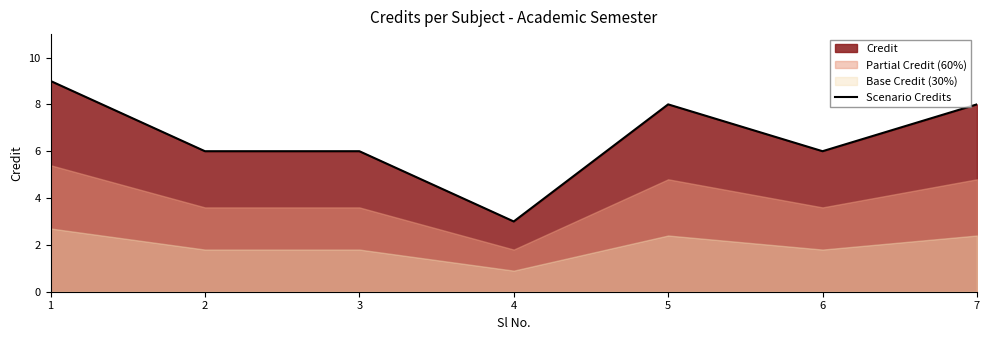

Count the number of categories in the chart.

7